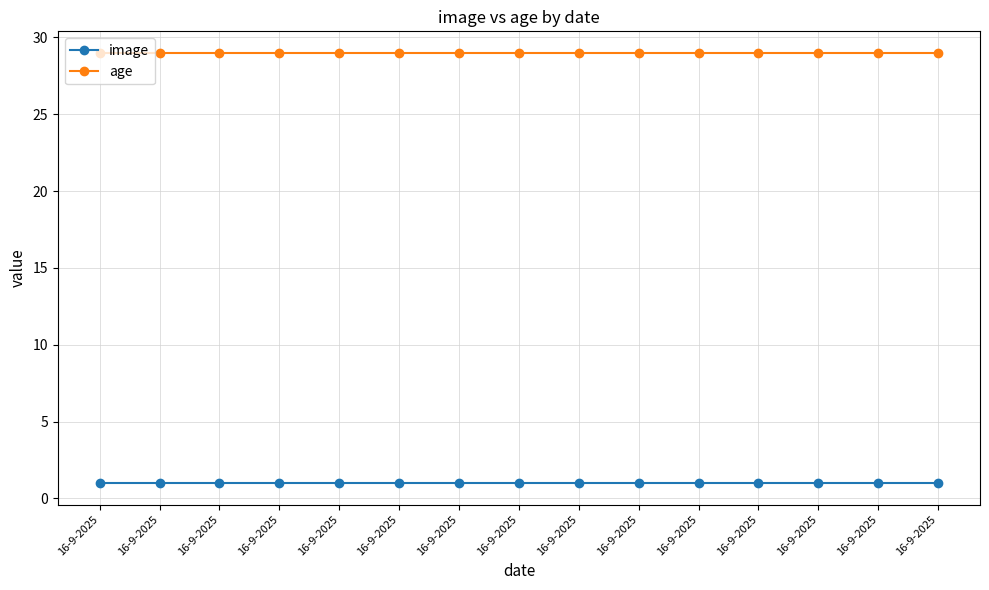

True or false: image has a value of 1 at 16-9-2025.

True